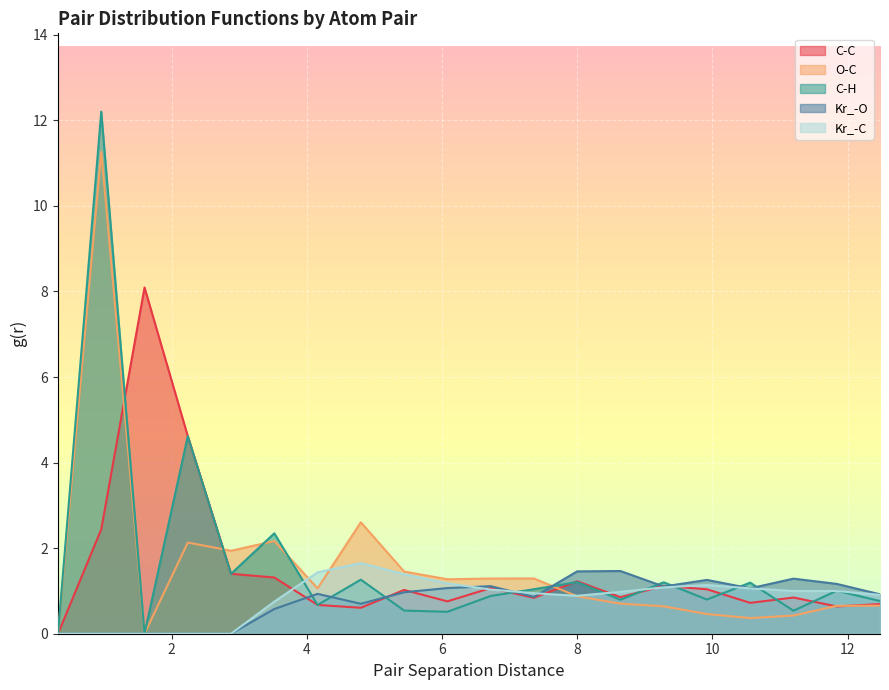

What is the difference between the maximum and minimum values in the C-H series?

12.2